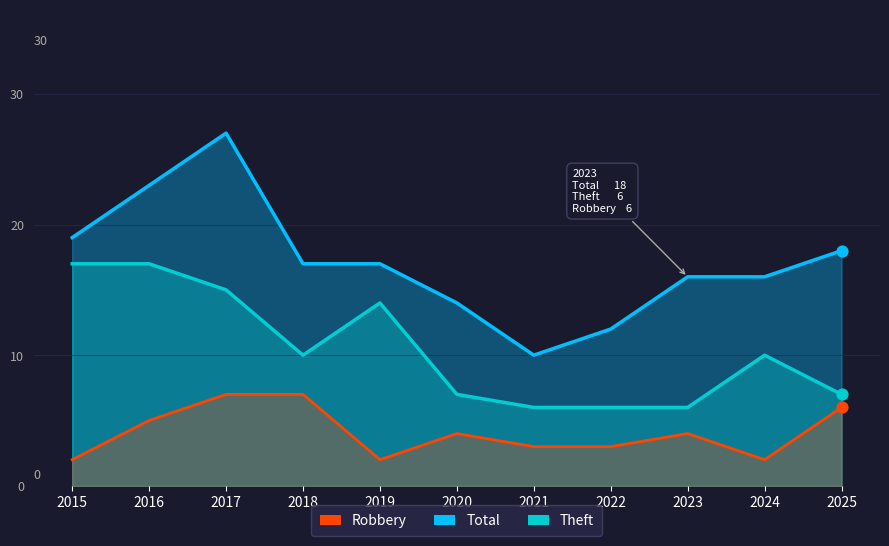

Which series has the largest total across all categories?

Total